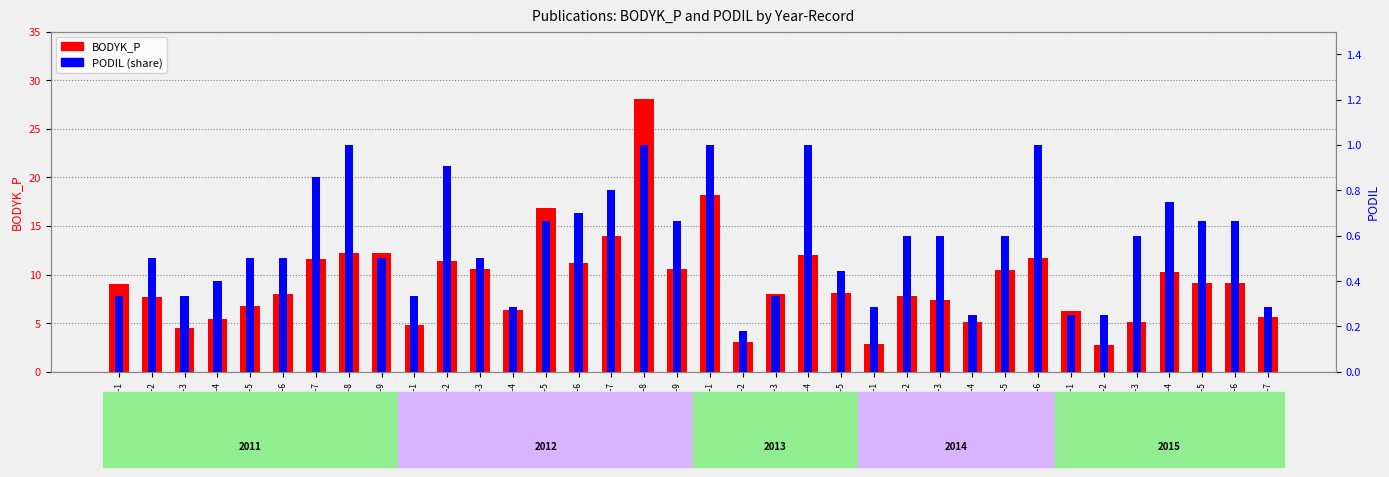

Are the bars horizontal?

No